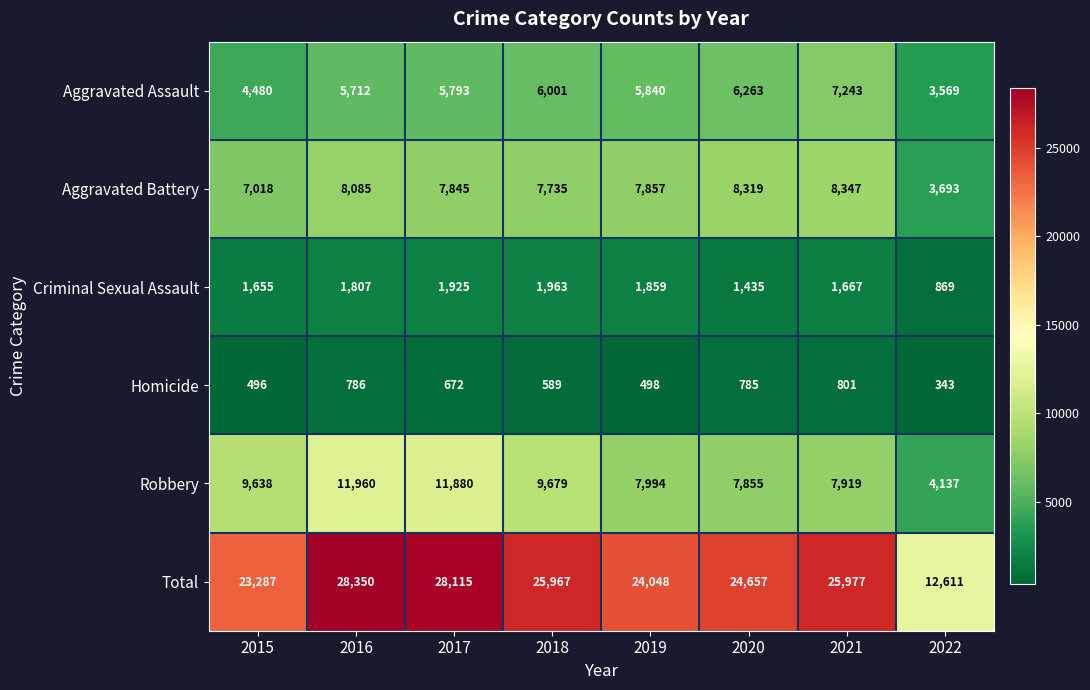

What is the total value across all series at 2016?

56700